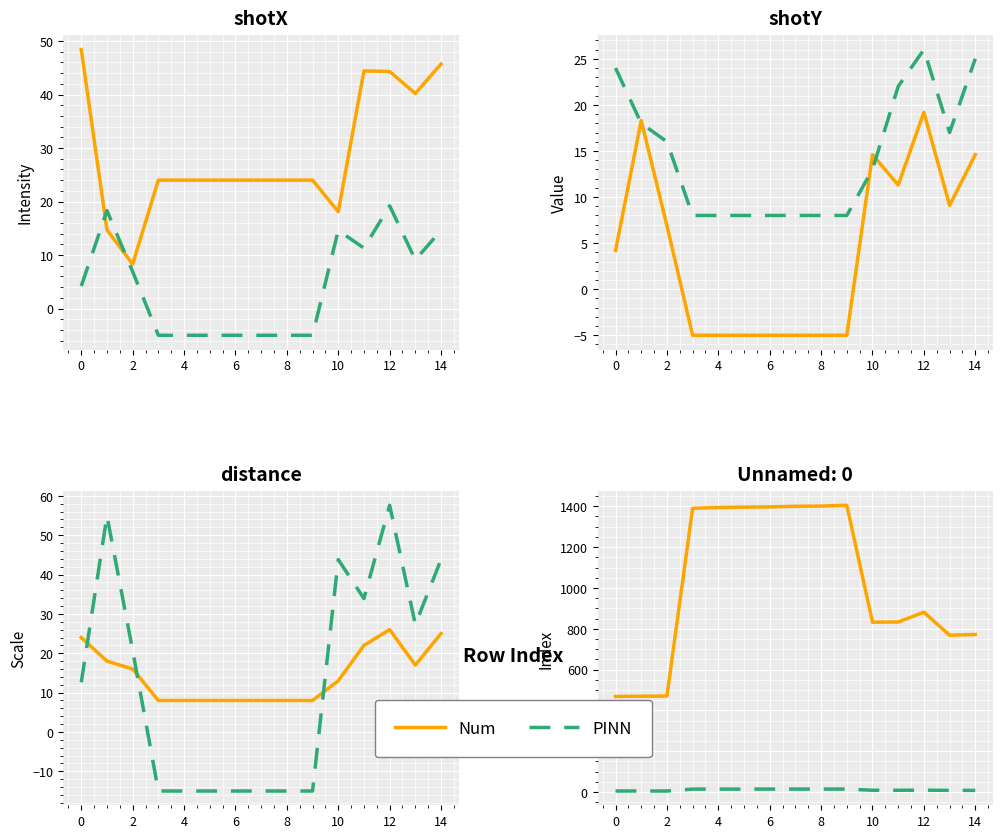

What is the spread (max minus min) of values at 0?

464.3